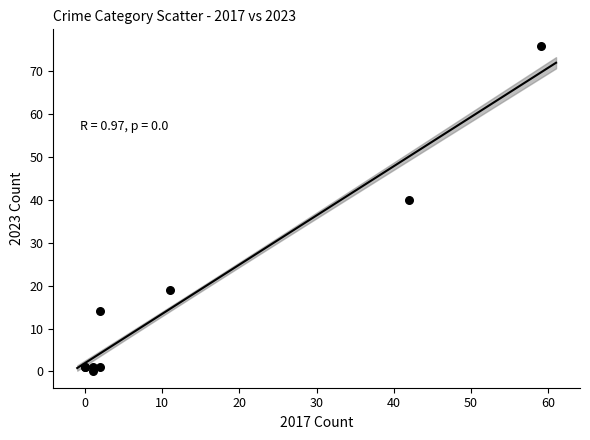

What Y value in the scatter plot is closest to 38?

40